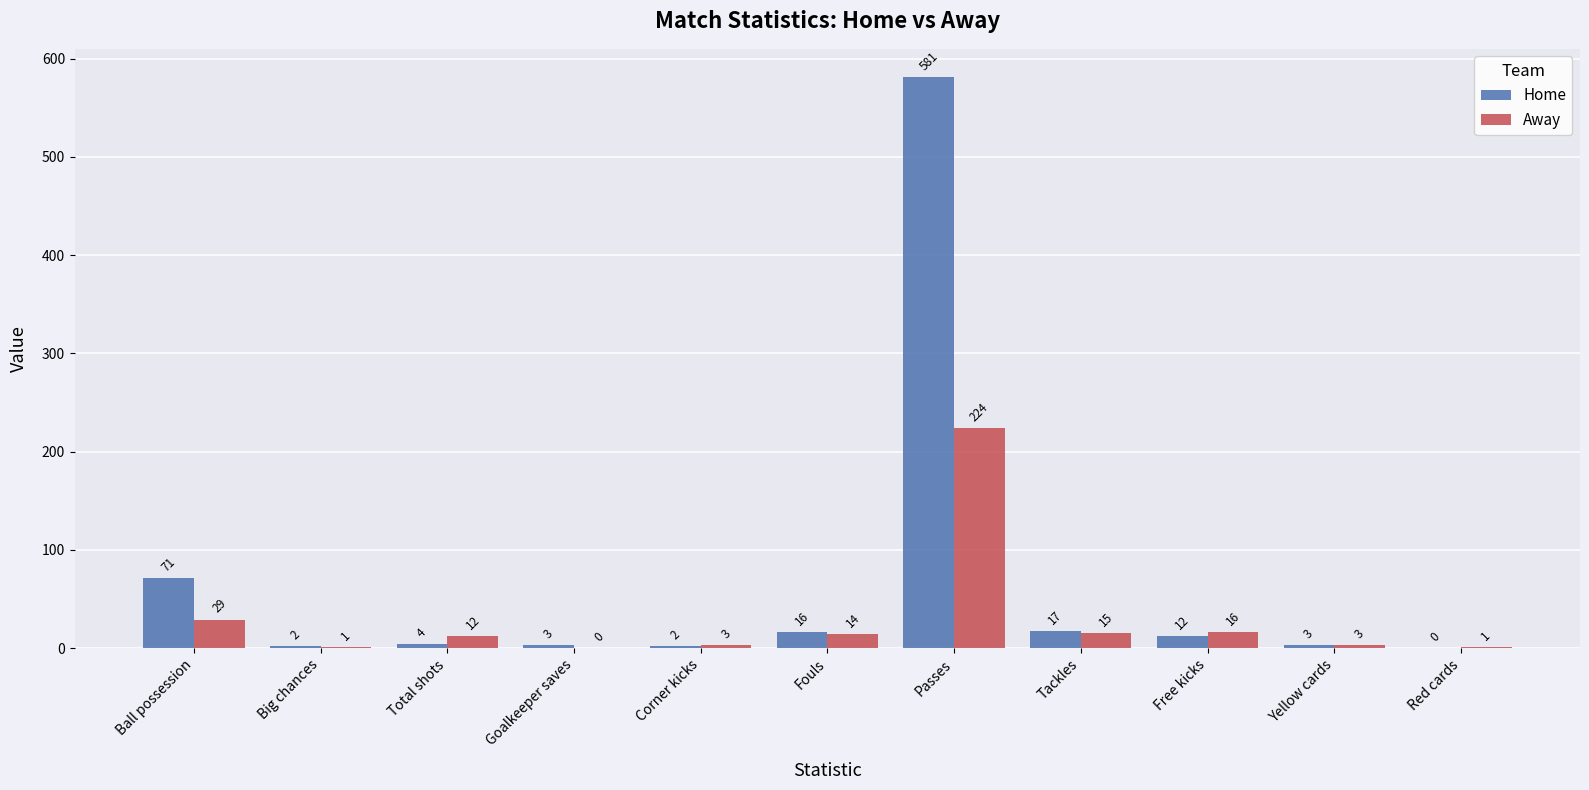

At which label does Away first exceed 12?

Ball possession